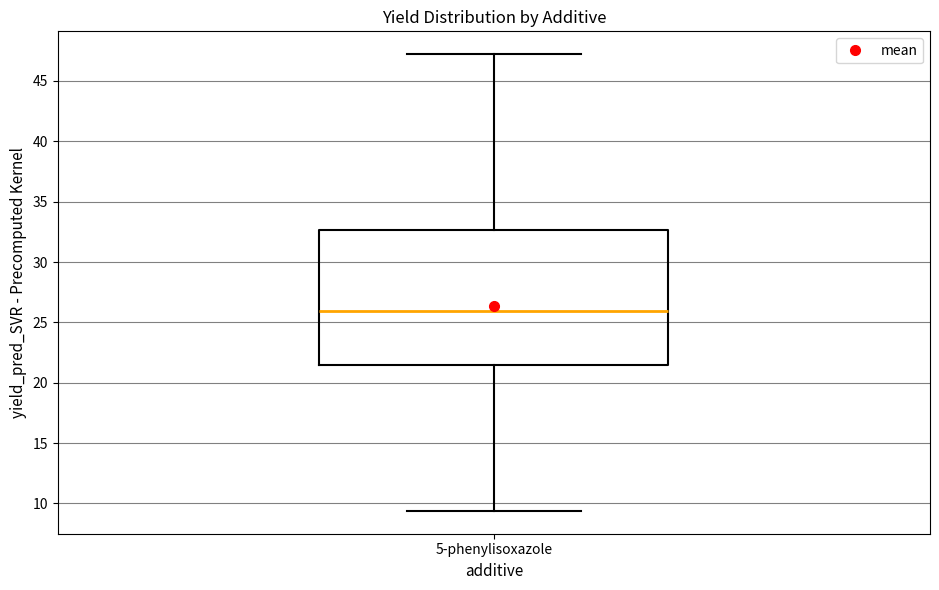

Transcribe this box plot: give where the median line is, the range the box spans, and where the two whiskers end, as read against the y-axis. The values are not printed on the chart, so give them approximately, as read against the axis.

median 26.0, box 21.5 to 32.5, whiskers 9.5 to 47.0